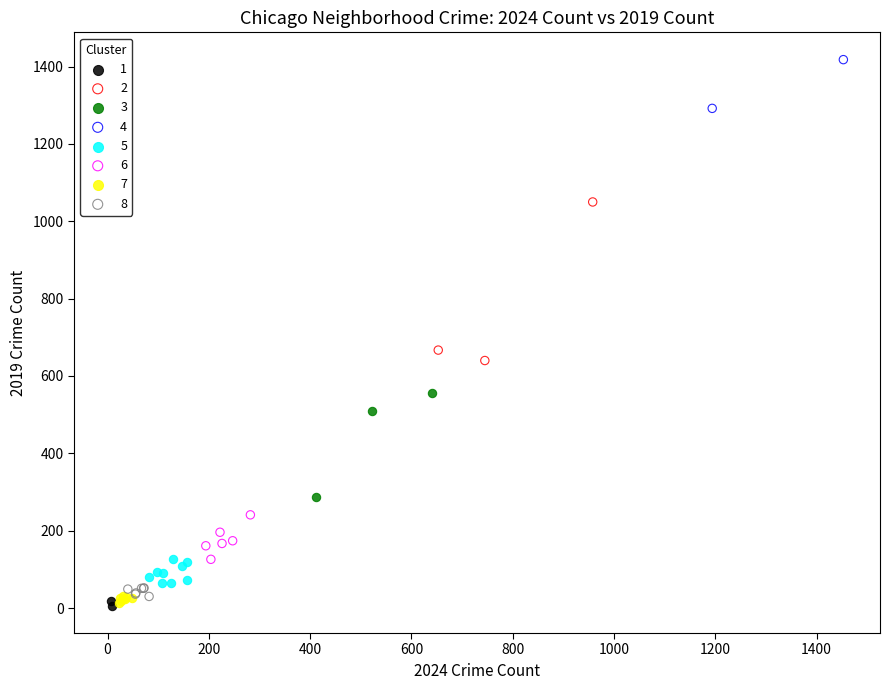

What are all the series names shown in the legend?

1, 2, 3, 4, 5, 6, 7, 8